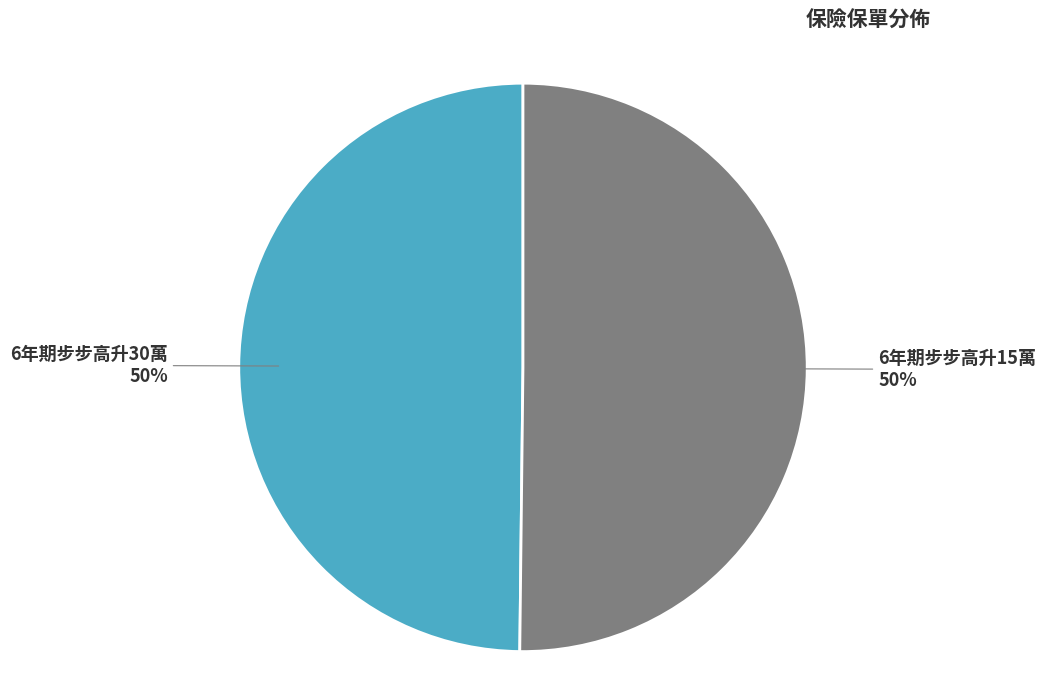

Combined, do 6年期步步高升30萬 and 6年期步步高升15萬 account for over 50%?

Yes